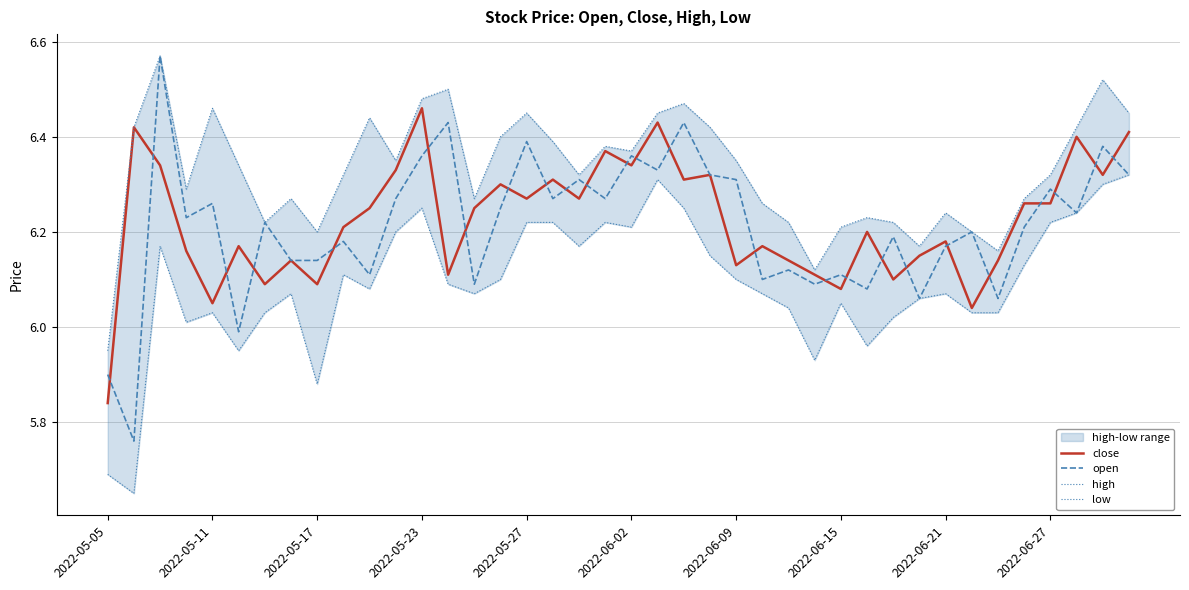

What is the highest value of the open series?

6.6